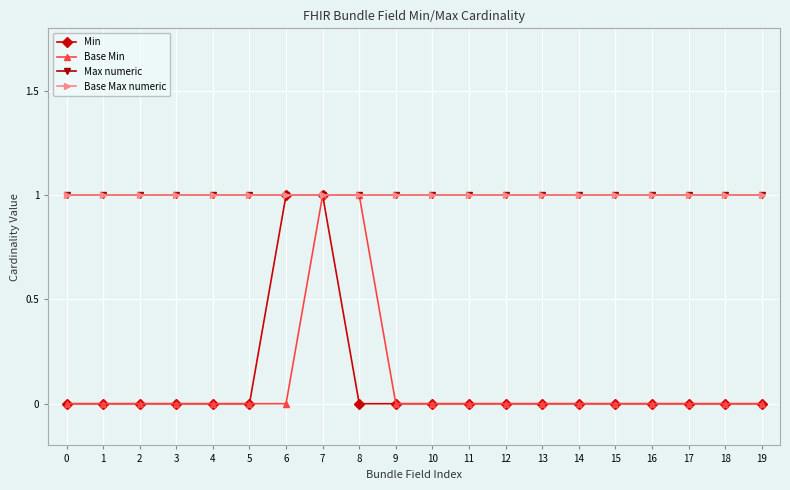

Reading left to right, list all the values displayed in this chart.

Min: 0=0	1=0	2=0	3=0	4=0	5=0	6=1	7=1	8=0	9=0	10=0	11=0	12=0	13=0	14=0	15=0	16=0	17=0	18=0	19=0
Base Min: 0=0	1=0	2=0	3=0	4=0	5=0	6=0	7=1	8=1	9=0	10=0	11=0	12=0	13=0	14=0	15=0	16=0	17=0	18=0	19=0
Max numeric: 0=1	1=1	2=1	3=1	4=1	5=1	6=1	7=1	8=1	9=1	10=1	11=1	12=1	13=1	14=1	15=1	16=1	17=1	18=1	19=1
Base Max numeric: 0=1	1=1	2=1	3=1	4=1	5=1	6=1	7=1	8=1	9=1	10=1	11=1	12=1	13=1	14=1	15=1	16=1	17=1	18=1	19=1